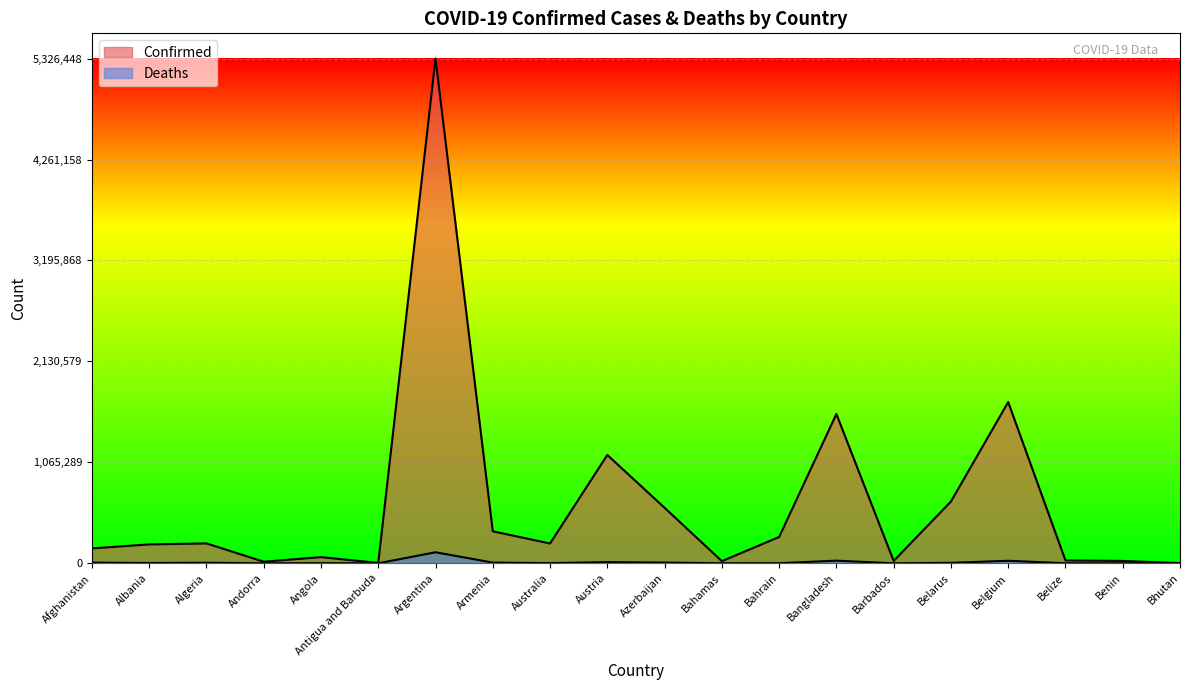

What is the difference between the second highest and minimum values in the Deaths series?

27975